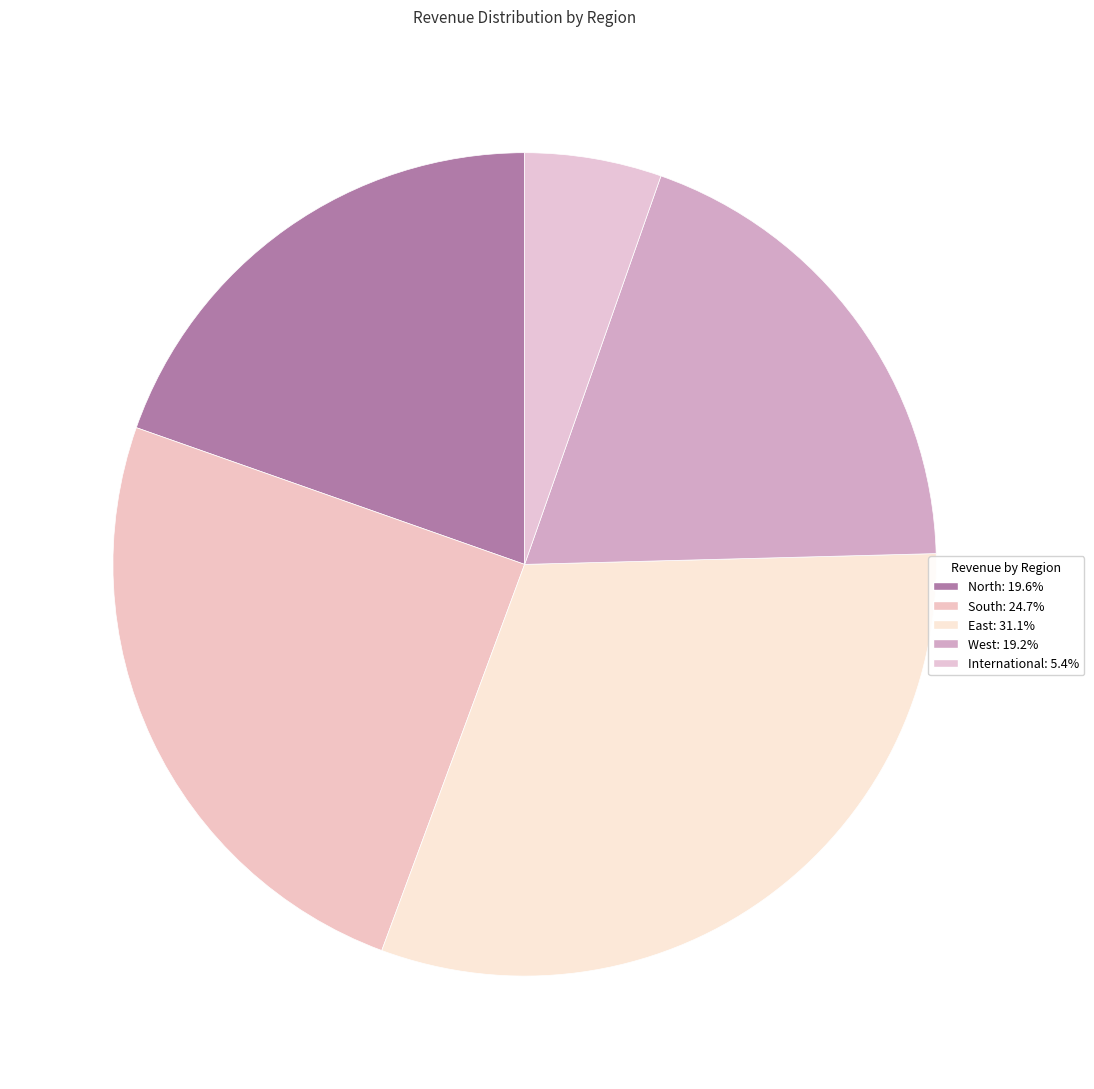

What portion of the pie excludes South?

75.3%